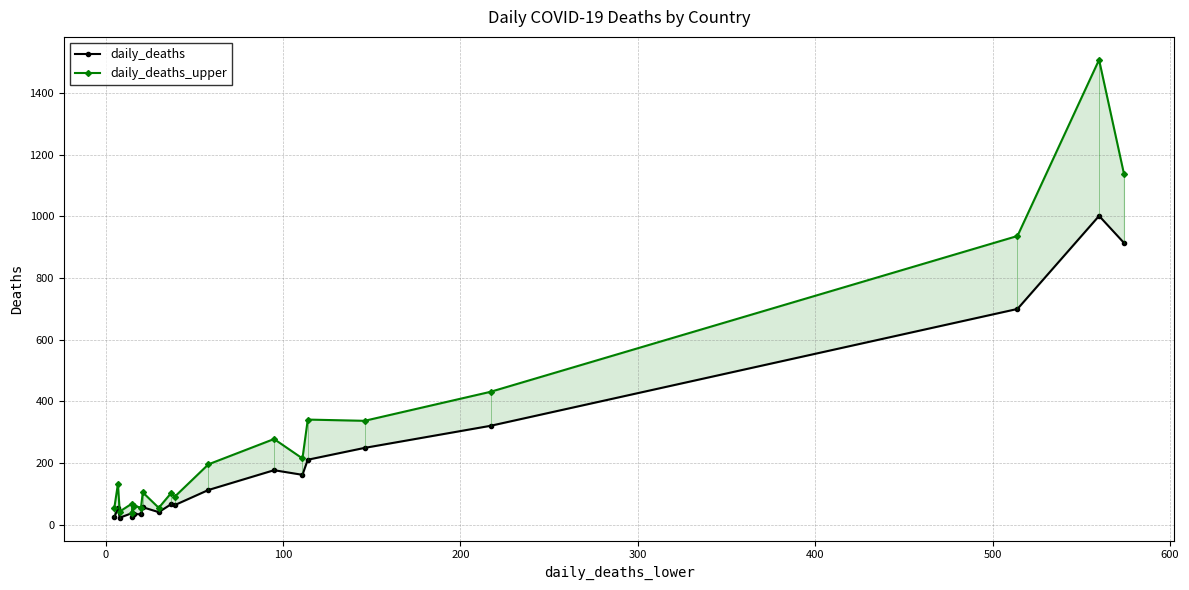

What is the minimum value shown in the chart?

23.1